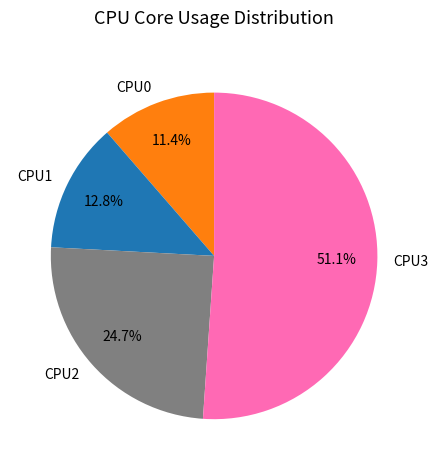

What is the ratio of the value at CPU3 to the value at CPU0?

4.5